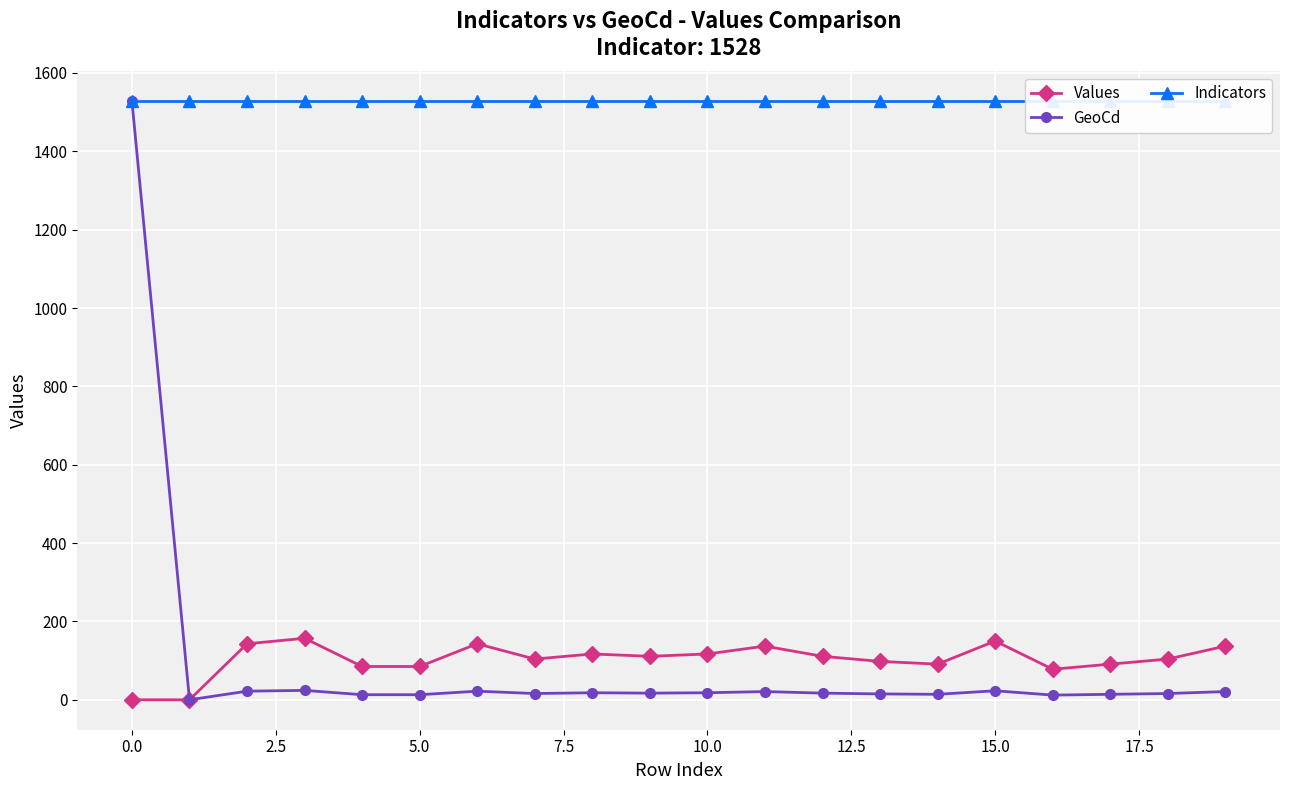

True or false: GeoCd has more than 0 points higher than both neighbors.

True